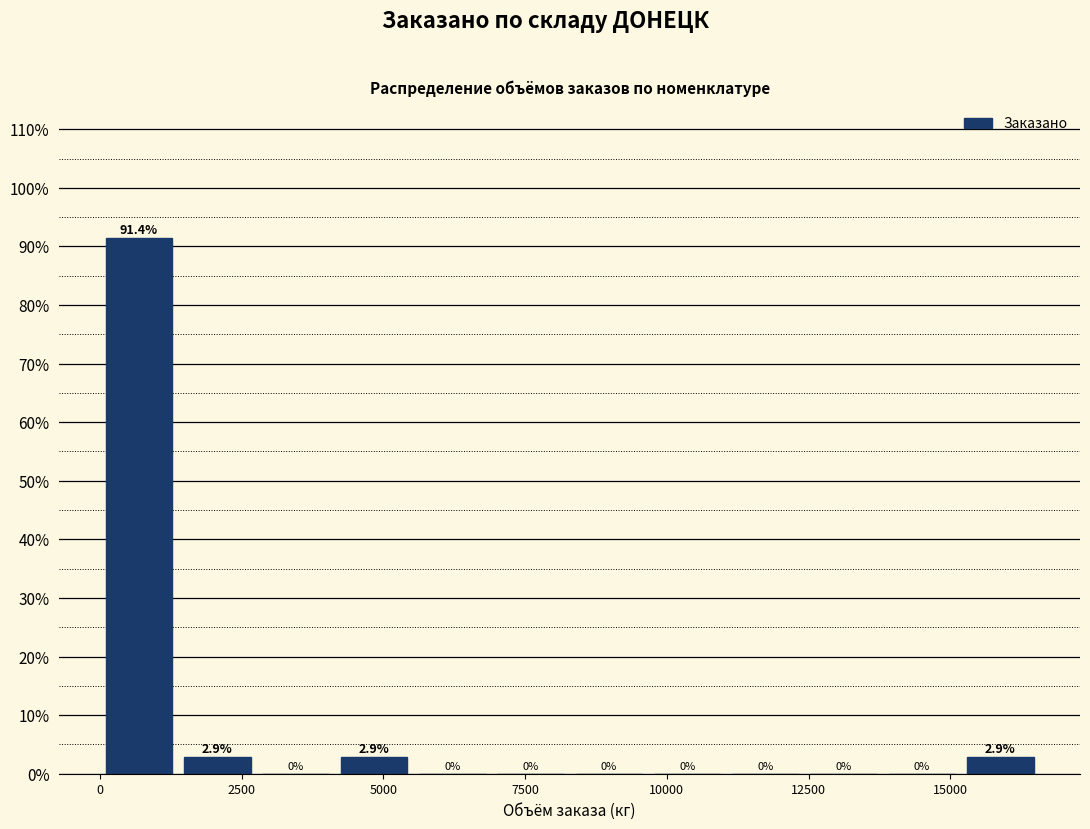

Read against the x-axis, roughly where is the centre of the tallest bar?

500